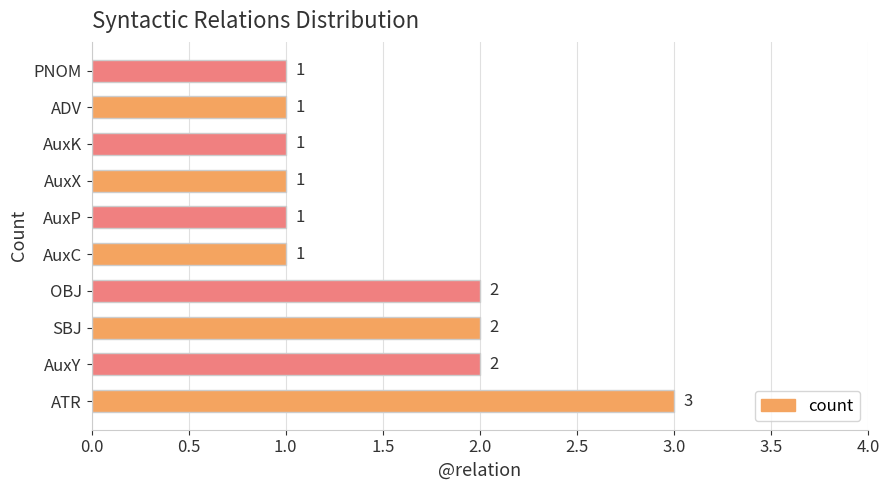

Approximately how many times larger is the value at AuxY compared to AuxP?

2.0